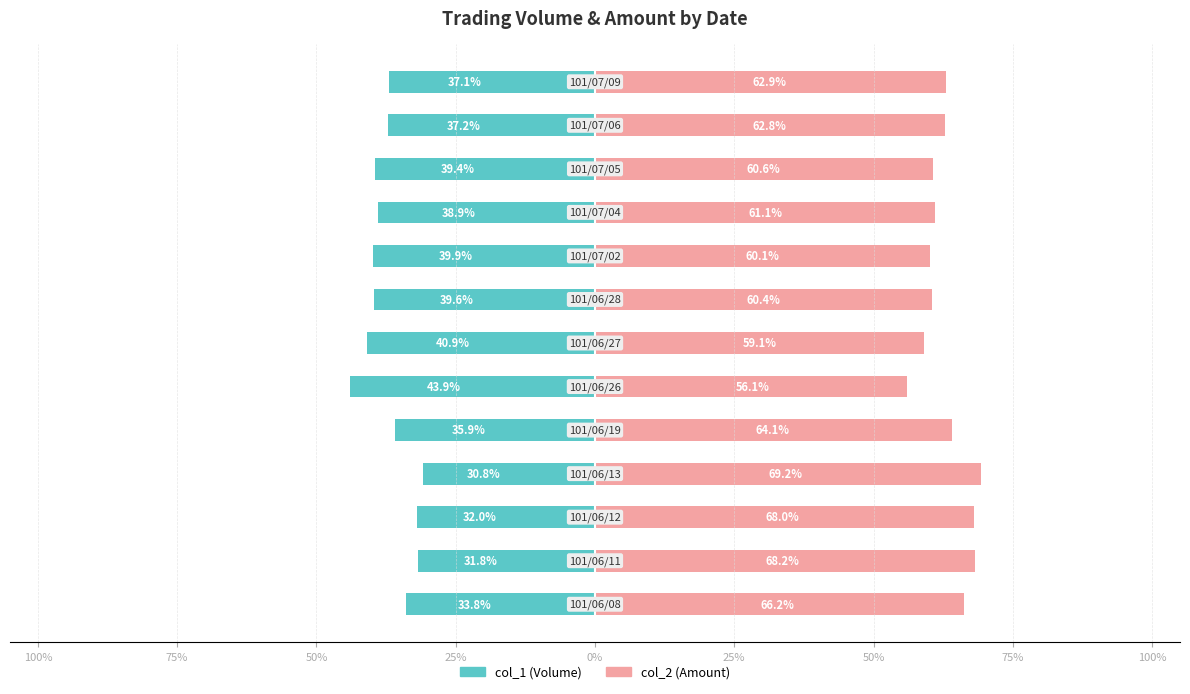

What is the minimum value for col_1 (Volume)?

-43.9